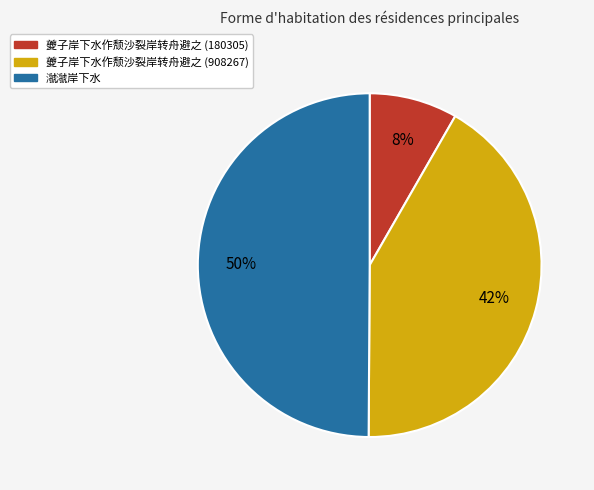

Approximately how many times larger is the value at 夔子岸下水作颓沙裂岸转舟避之 (908267) compared to 㶁㶁岸下水?

0.8